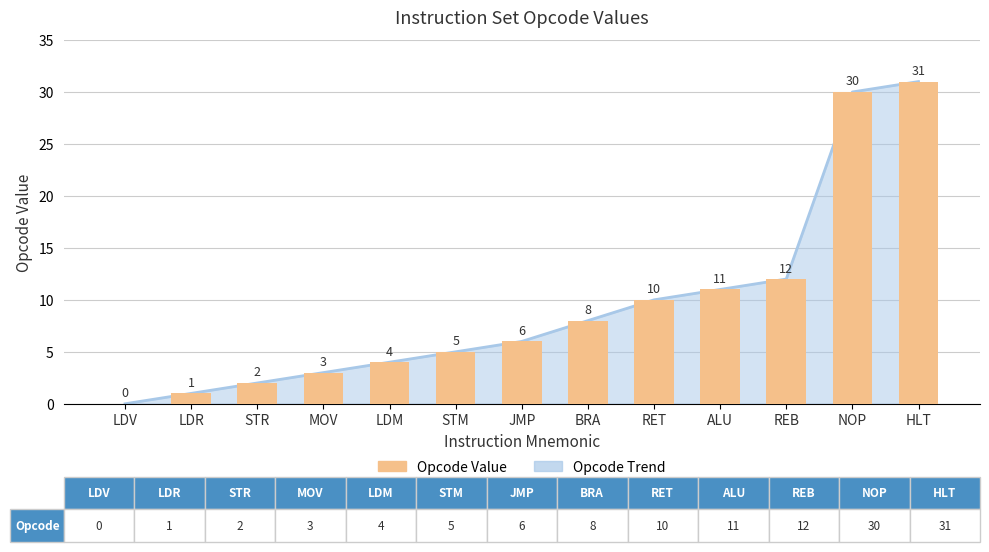

Are the bars grouped side by side (vs. stacked)?

Yes